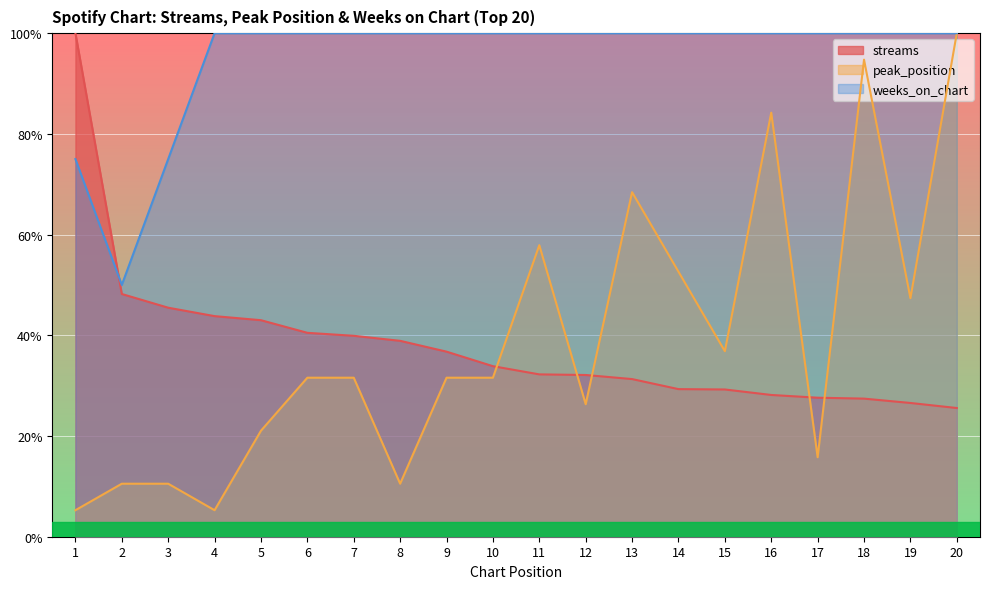

True or false: weeks_on_chart has a value of 60.4 at 17.

False